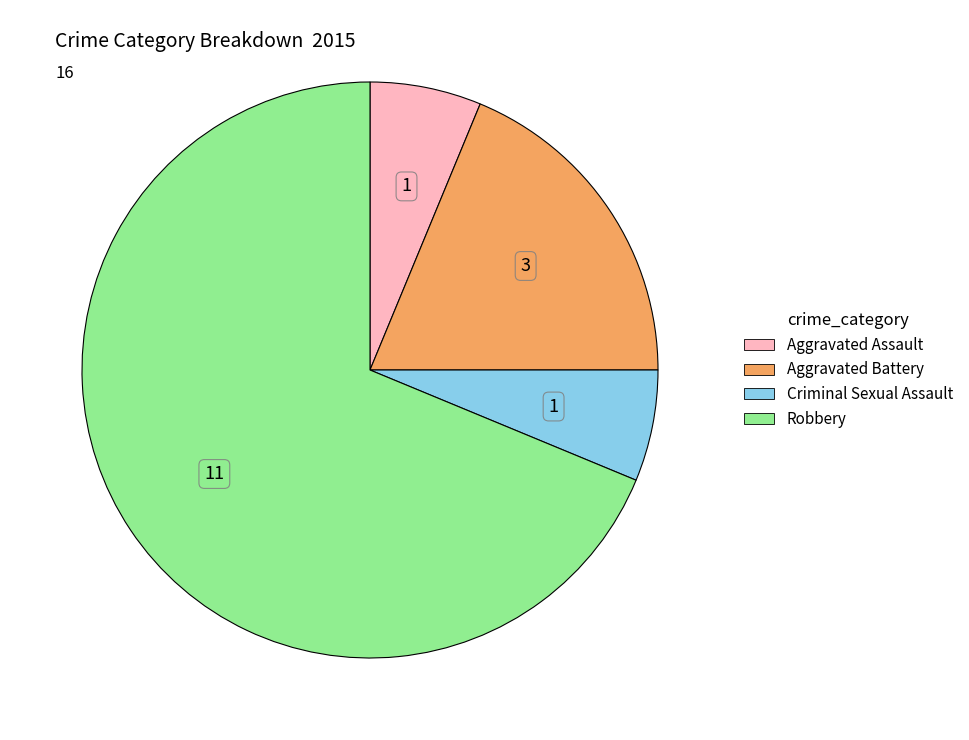

What is the largest slice in the pie chart?

Robbery